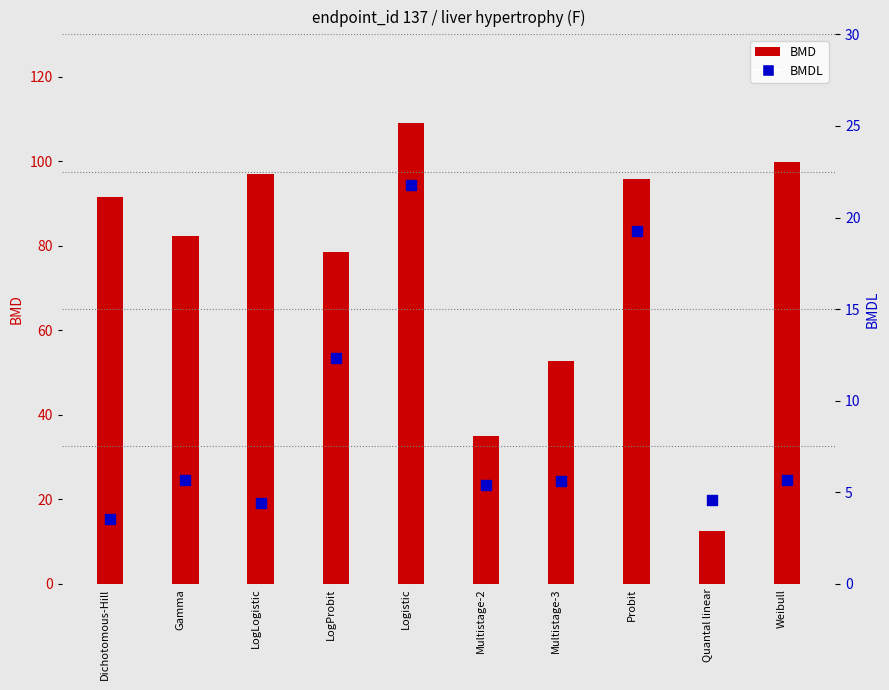

Is the value of BMD at Multistage-3 greater than the value of BMDL at Gamma?

Yes